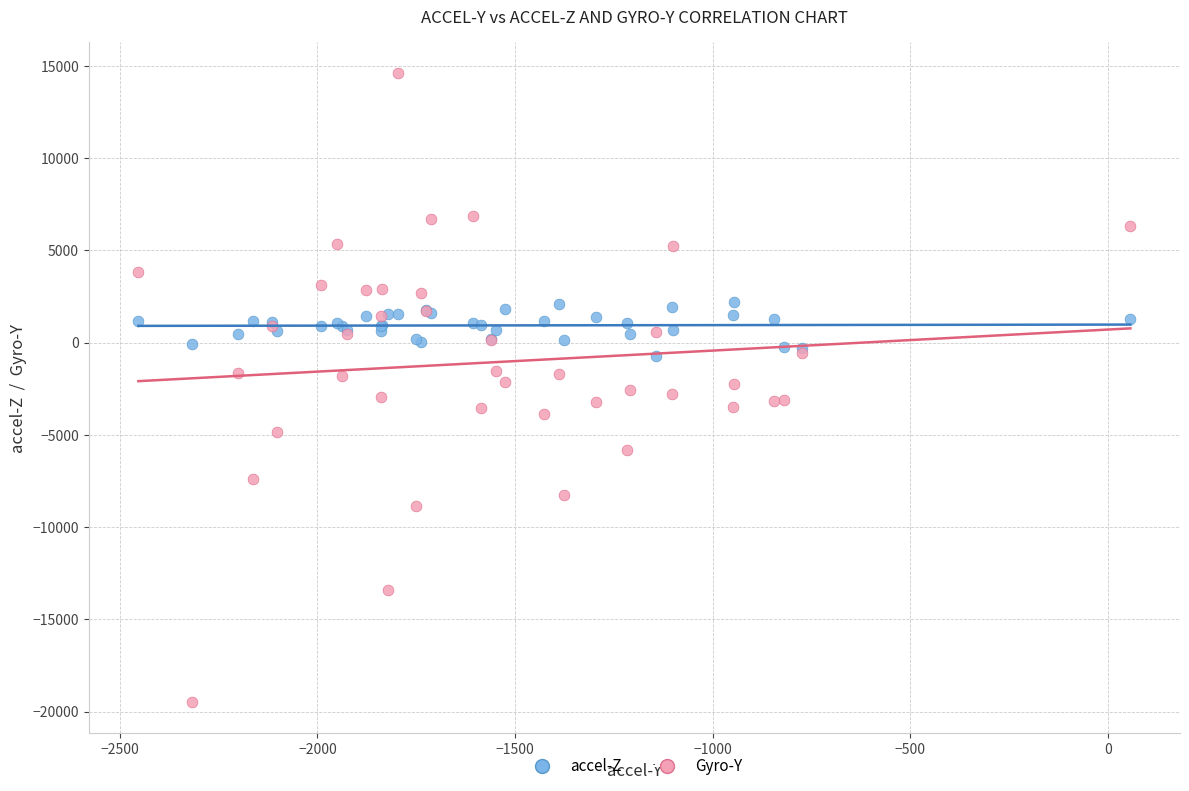

What are all the series names shown in the legend?

accel-Z, Gyro-Y